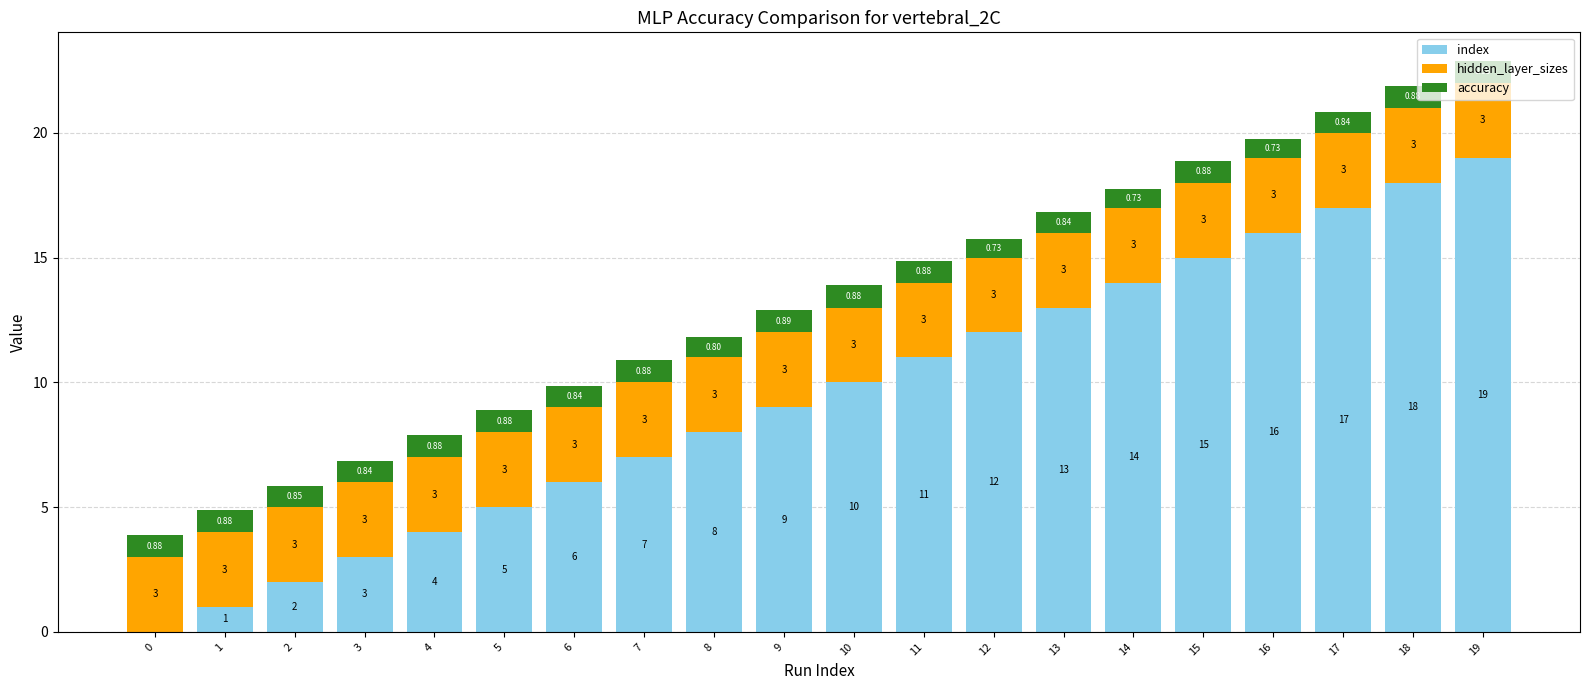

At which category is the sum across all series the highest?

19